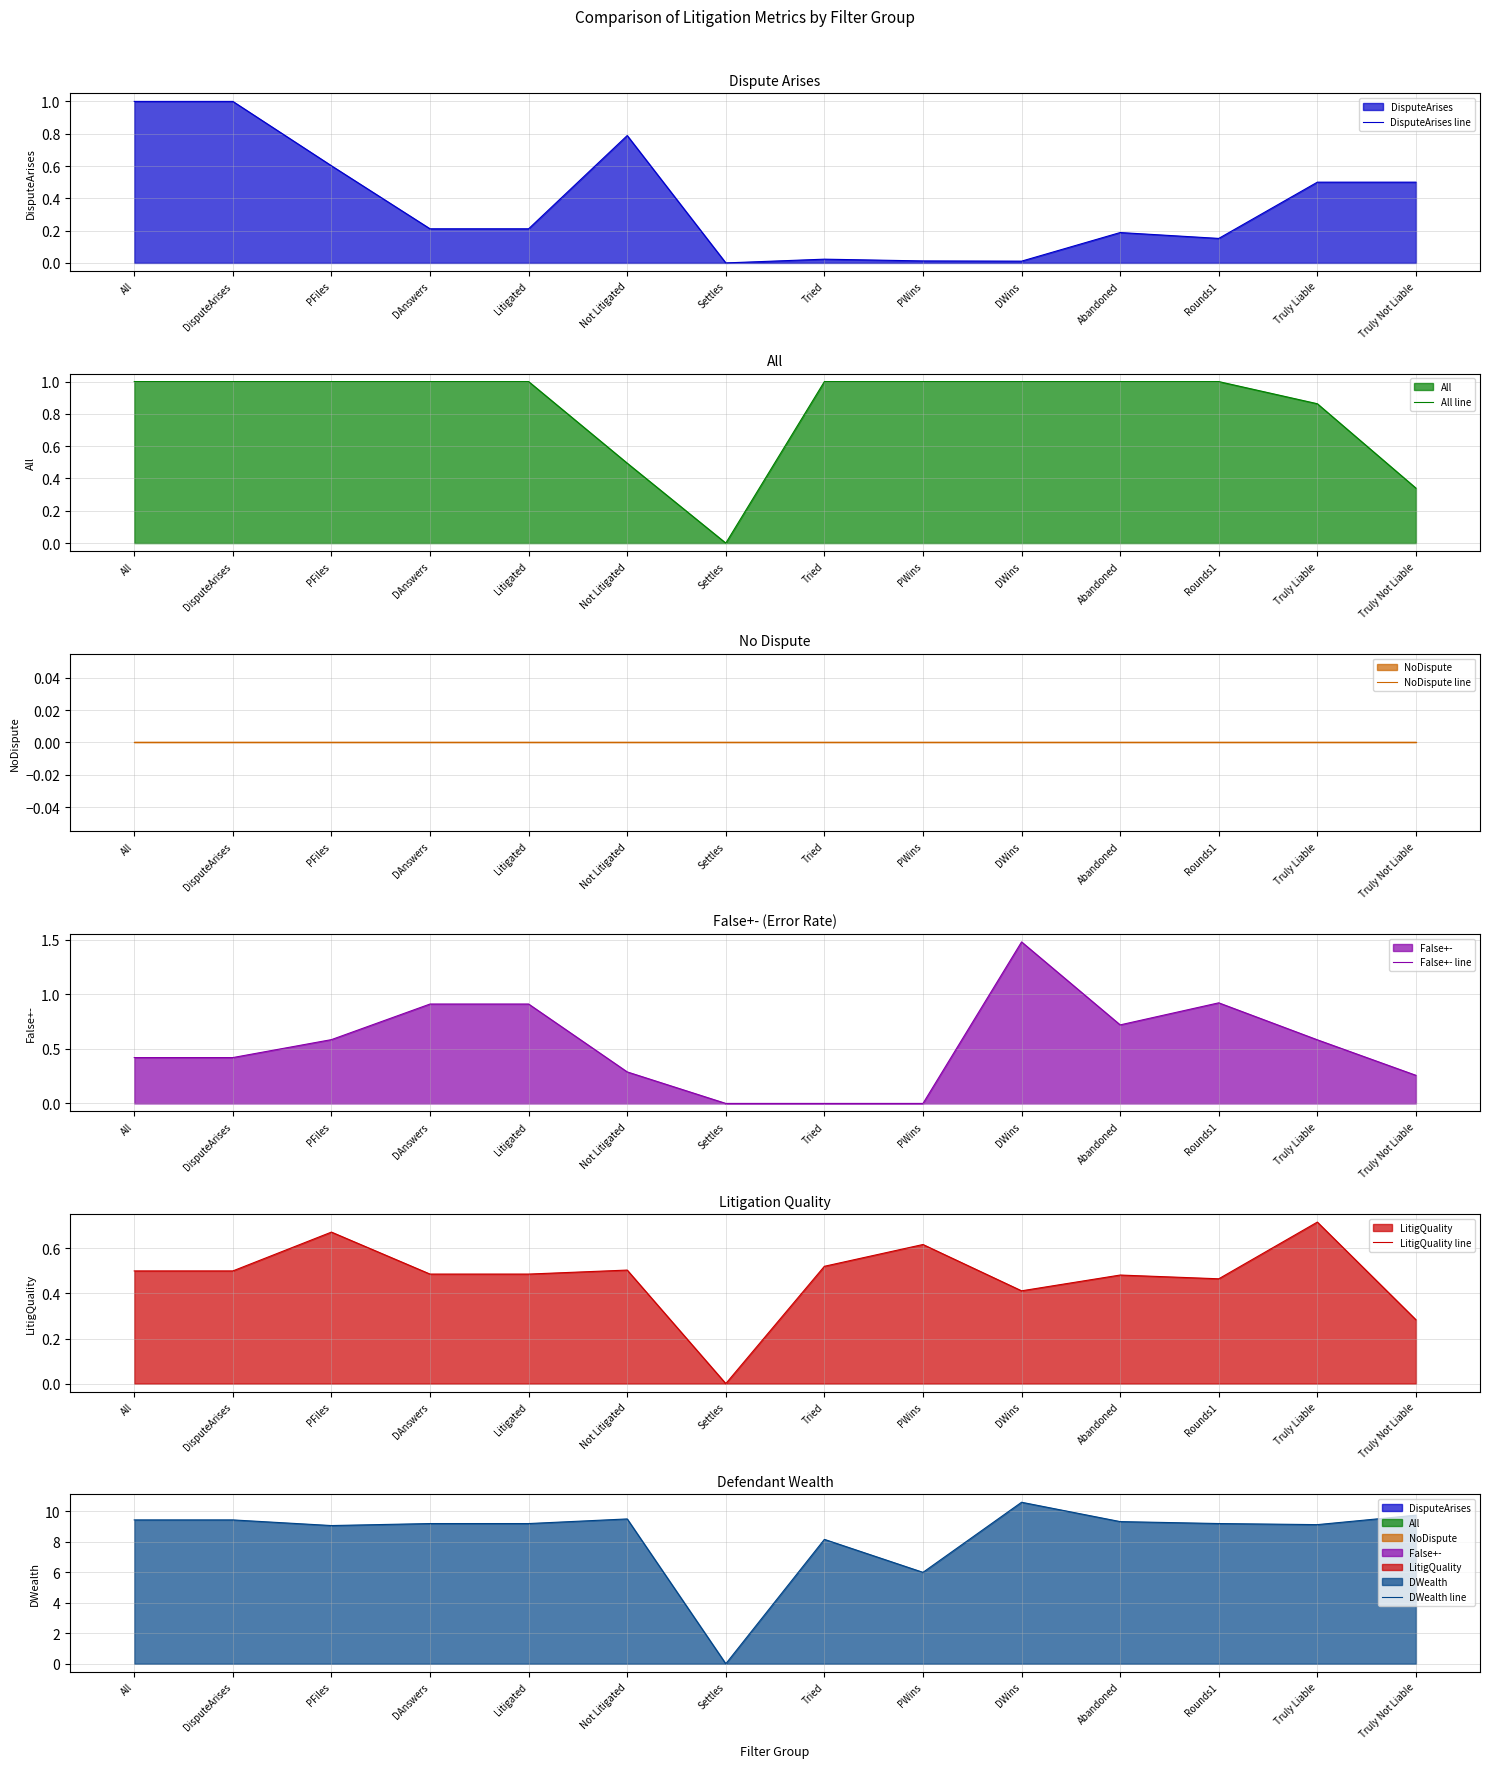

What is the difference between the maximum and minimum values in the False+- line series?

1.5